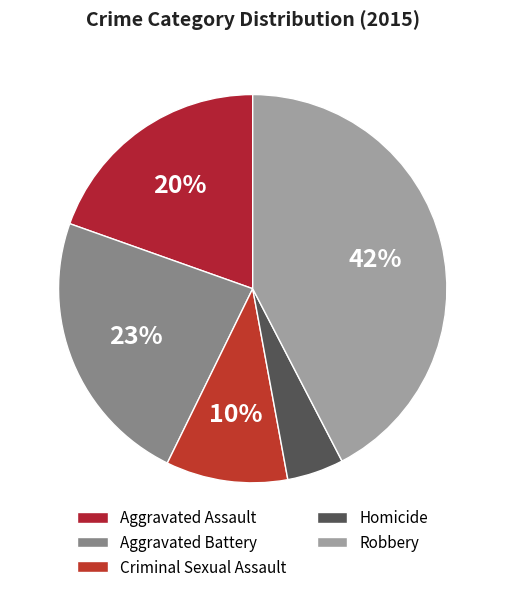

What percentage do Homicide and Aggravated Assault together represent?

24.3%